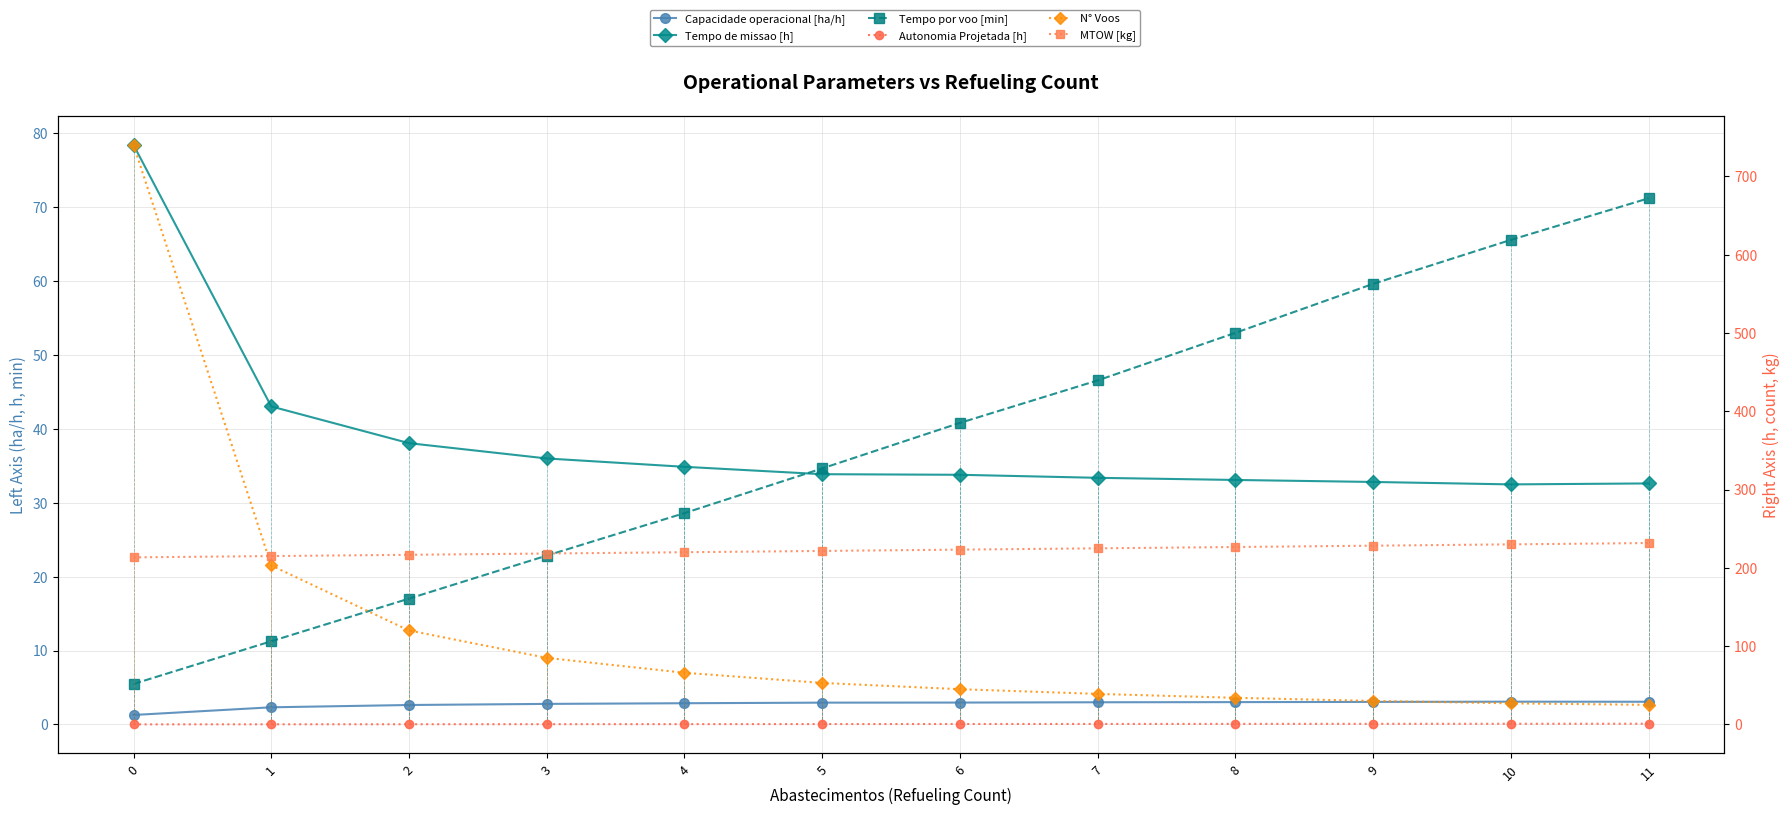

At how many categories does at least one series exceed 77?

12